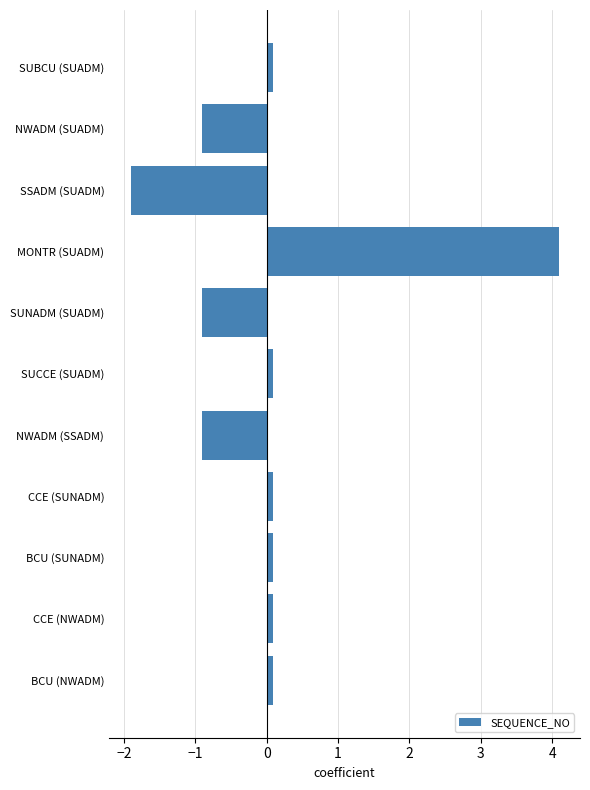

The value at SSADM (SUADM) is -2.7. True or false?

False